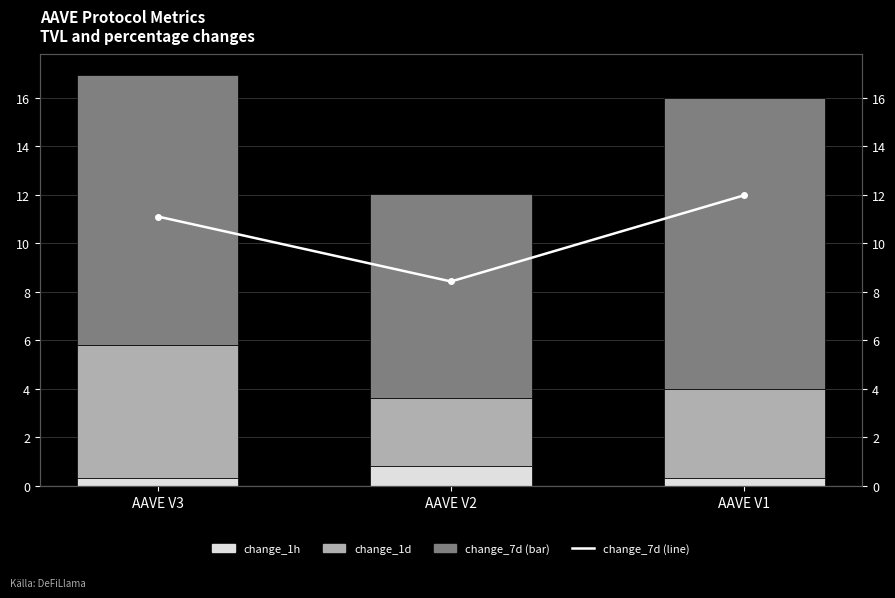

At how many categories does at least one series exceed 10?

2